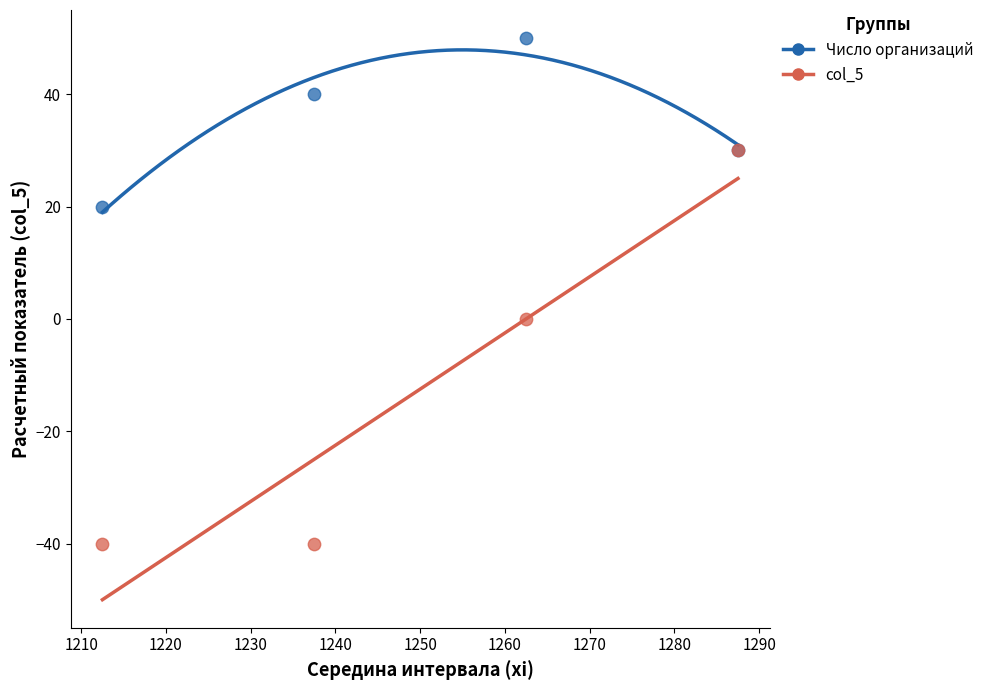

Which series contains the highest Y value?

Число организаций